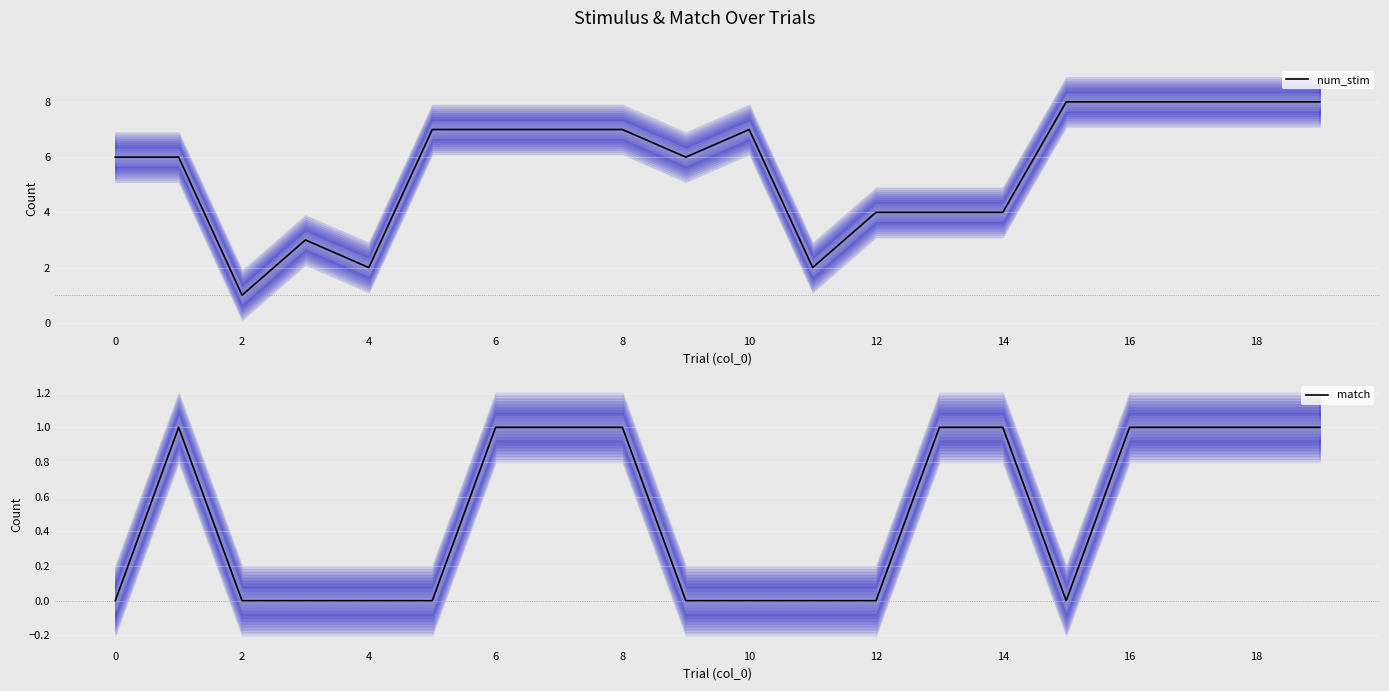

What is the label of the 19th point from the left?

18